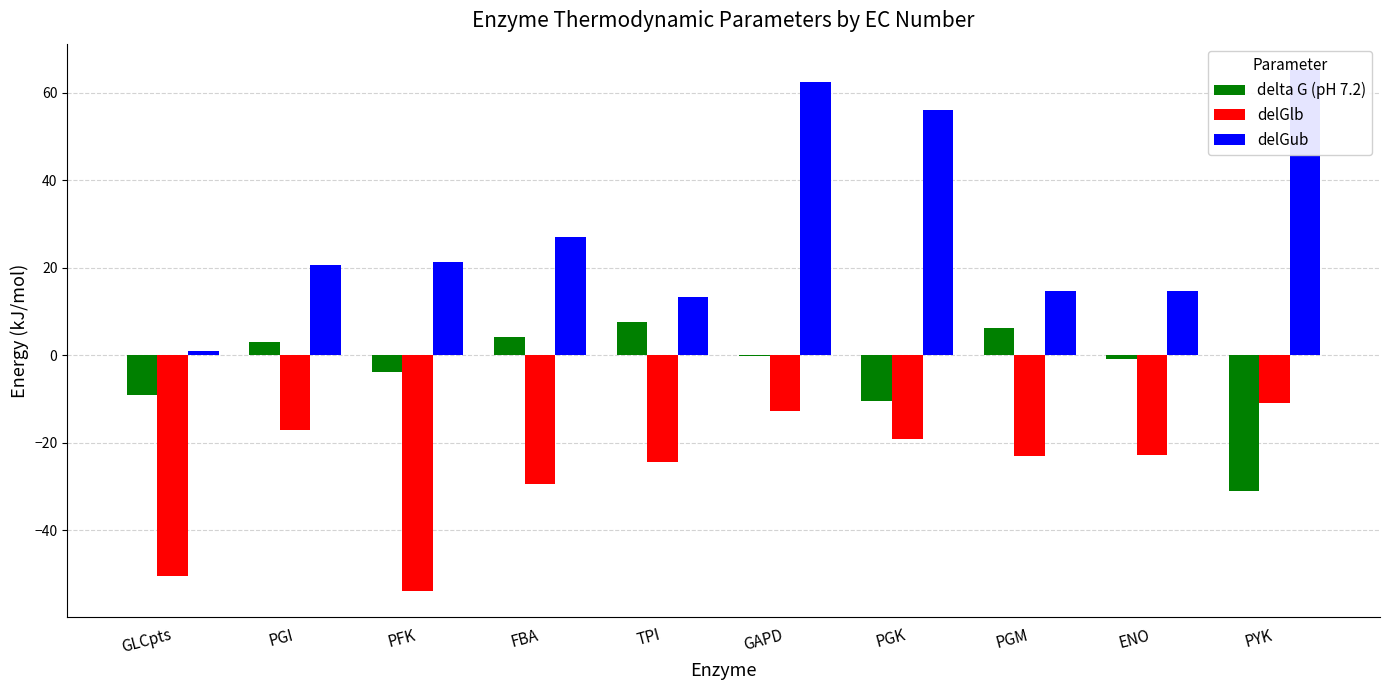

What is the smallest value displayed?

-53.9